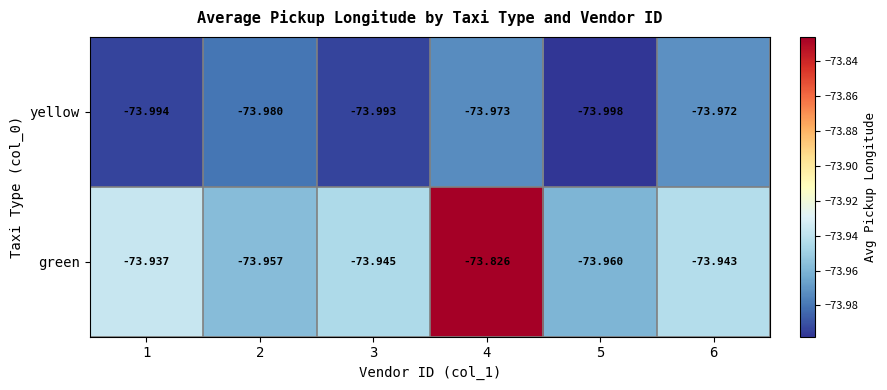

Rank the series at 3 from lowest to highest value.

yellow, green